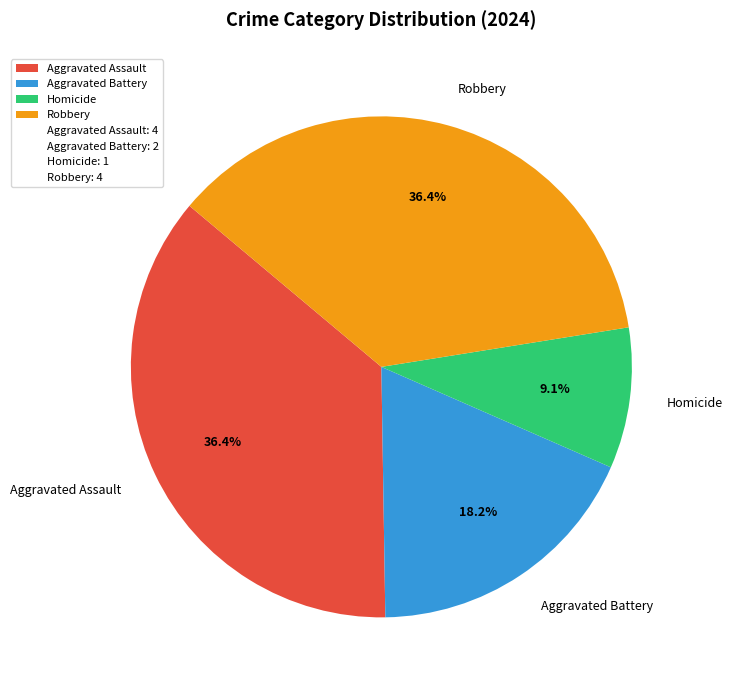

How many slices are in this pie chart?

4